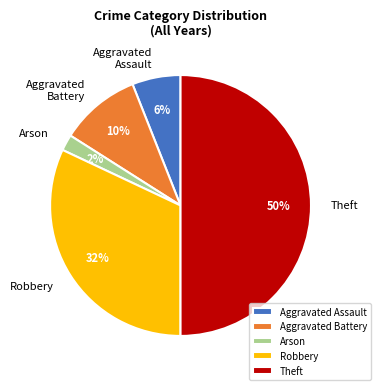

Does Arson account for over 50% of the chart?

No